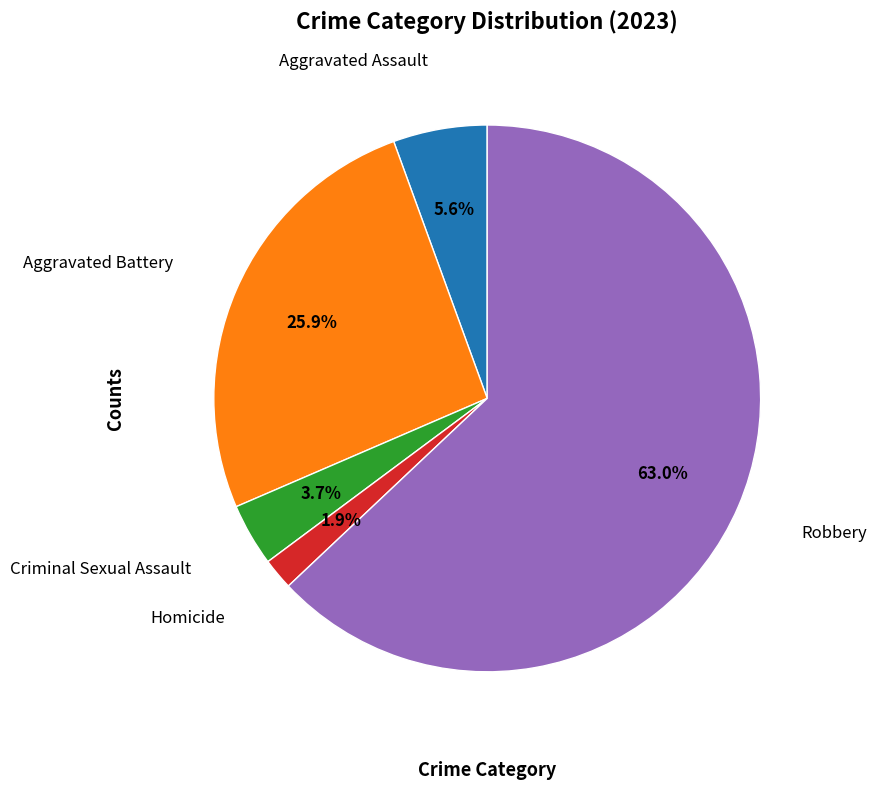

To the nearest percent, what is the average slice percentage?

20%